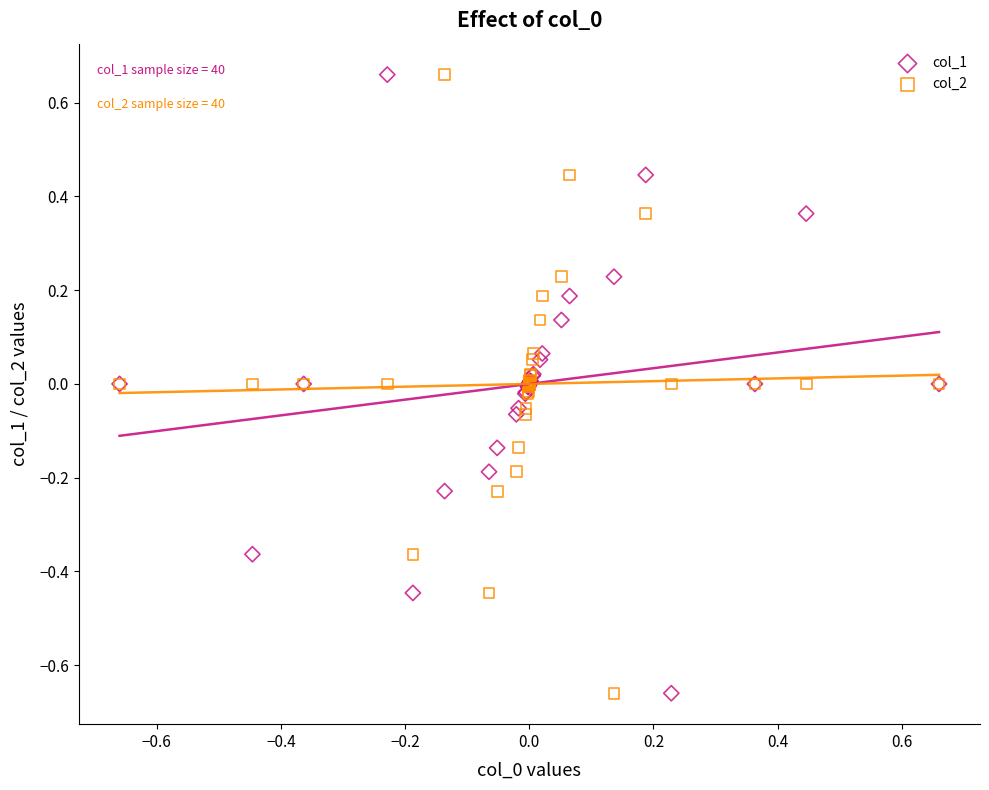

What is the X range (max minus min) for the scatter plot?

1.3